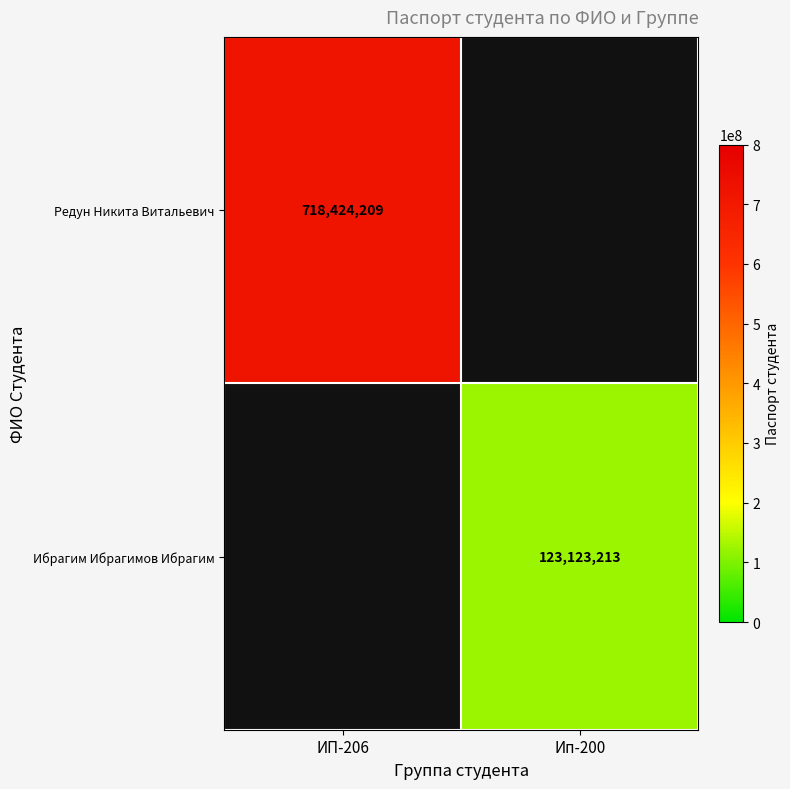

True or false: Редун Никита Витальевич has a value of 377240829 at ИП-206.

False